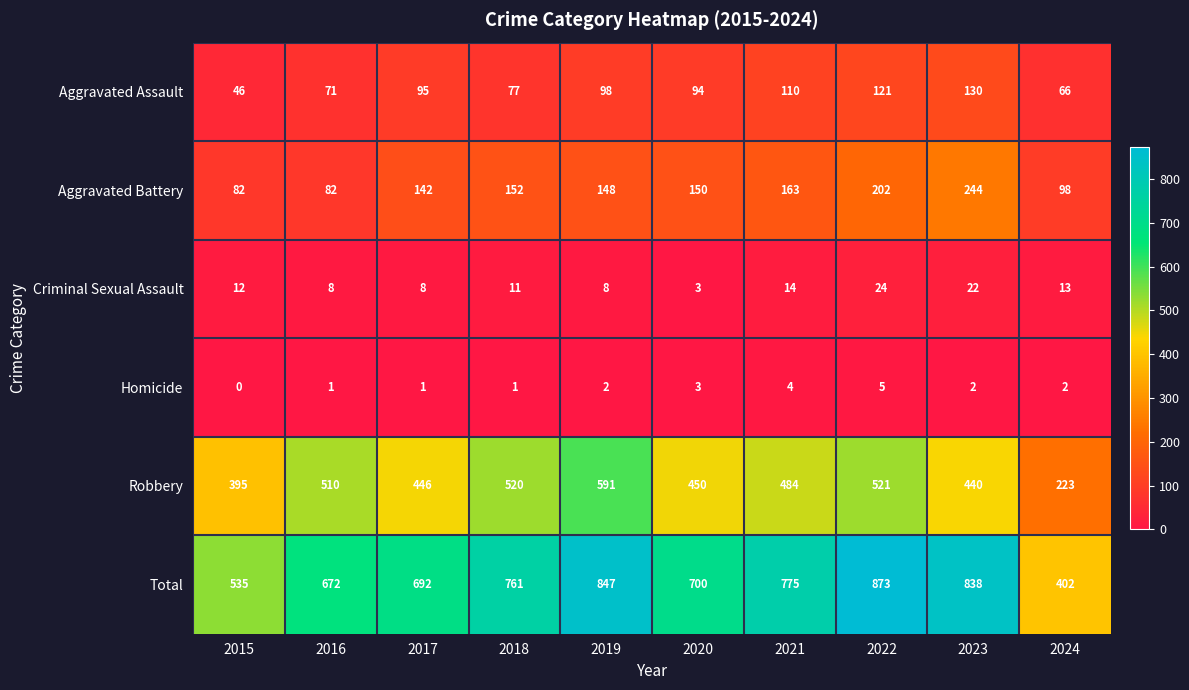

At which label is Criminal Sexual Assault closest to 13?

2024